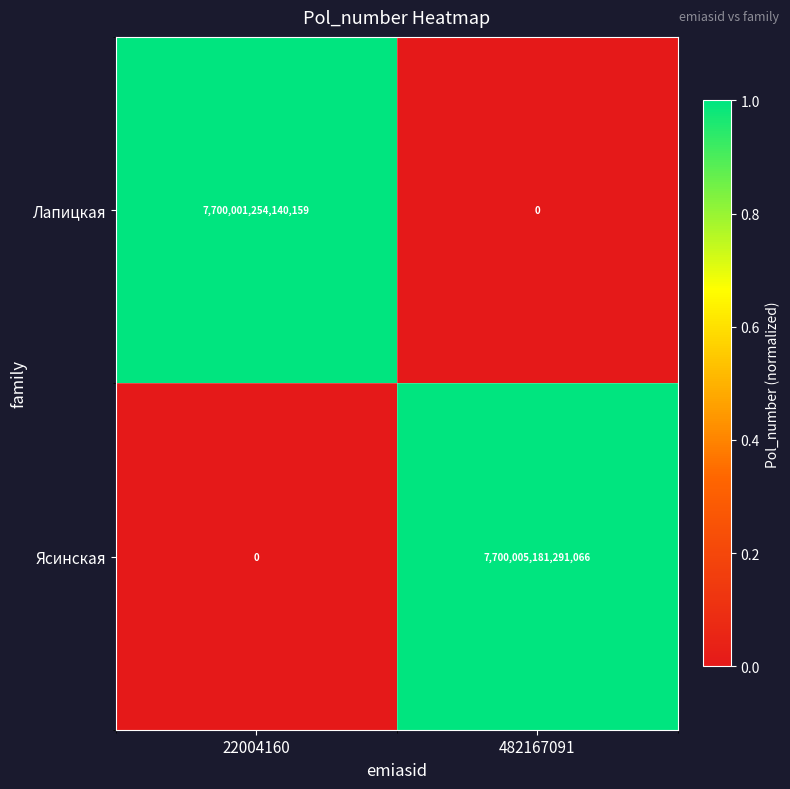

Which series has the largest range (max minus min)?

Ясинская